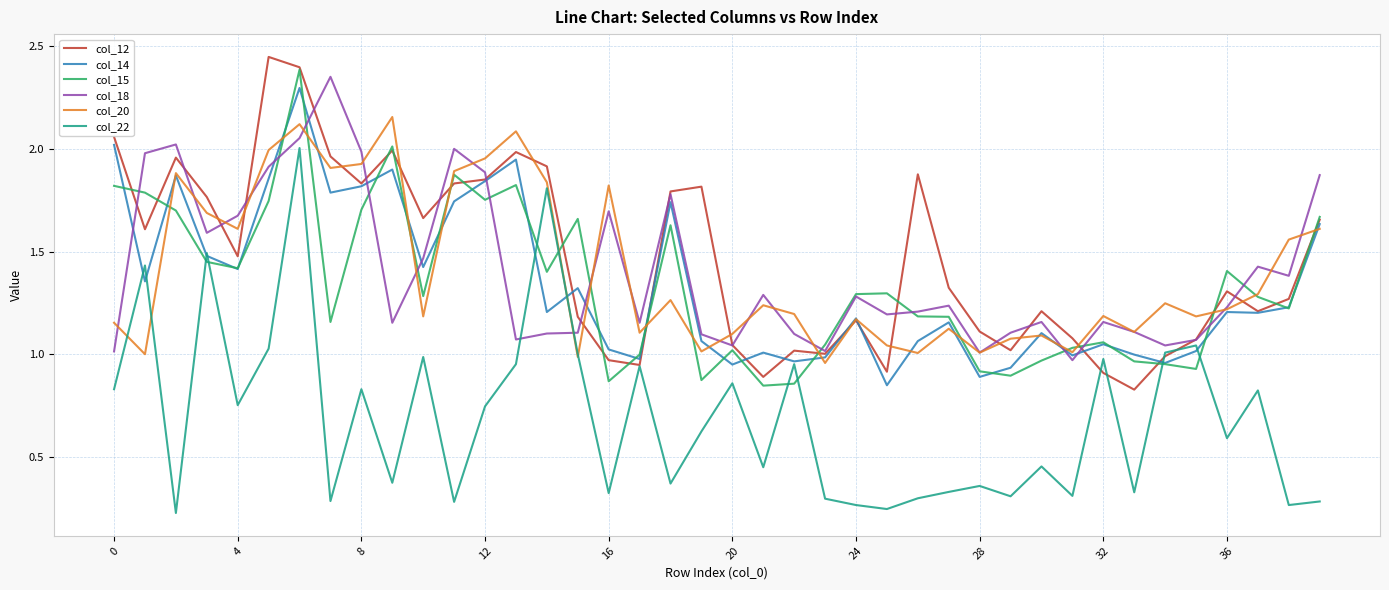

At how many categories does at least one series exceed 0?

40